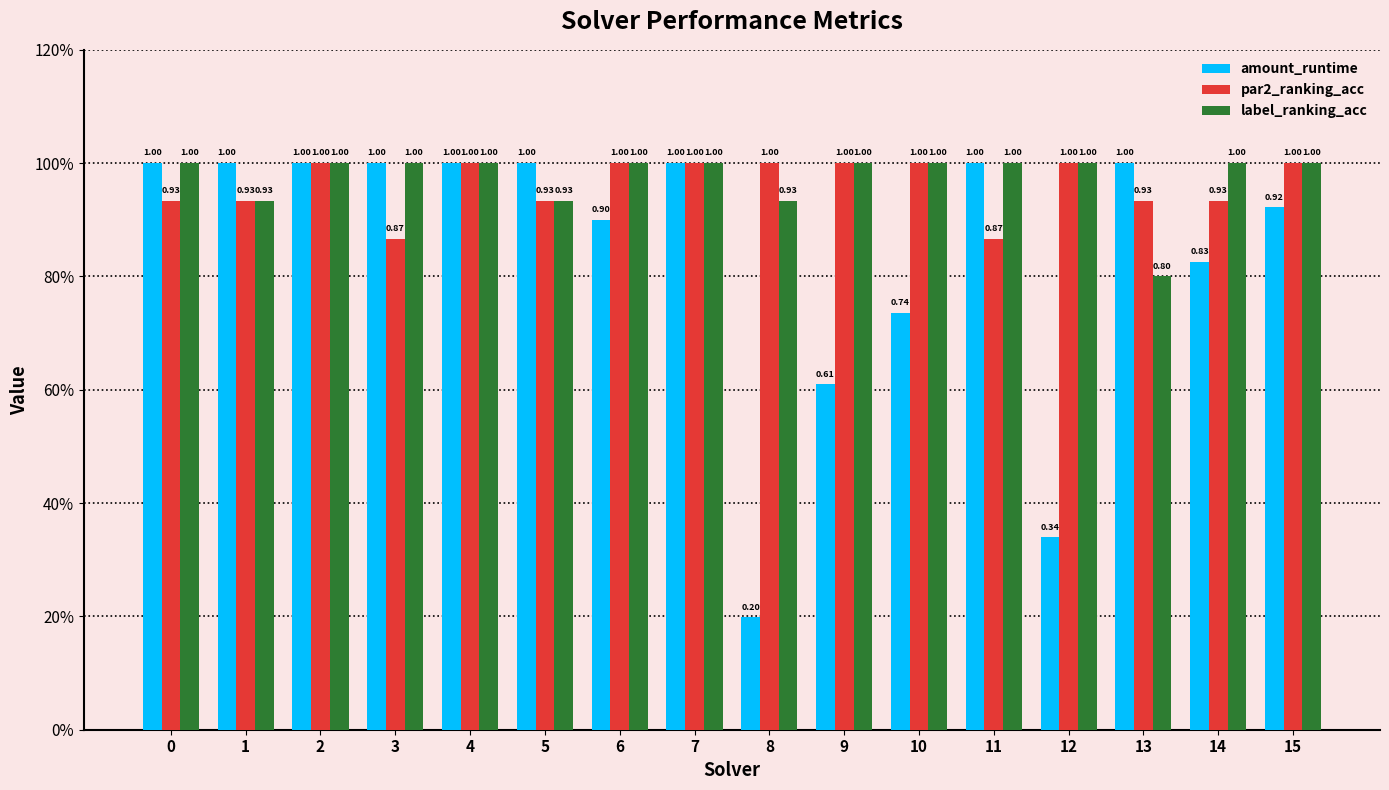

The par2_ranking_acc series shows 0.9 at 1. True or false?

True